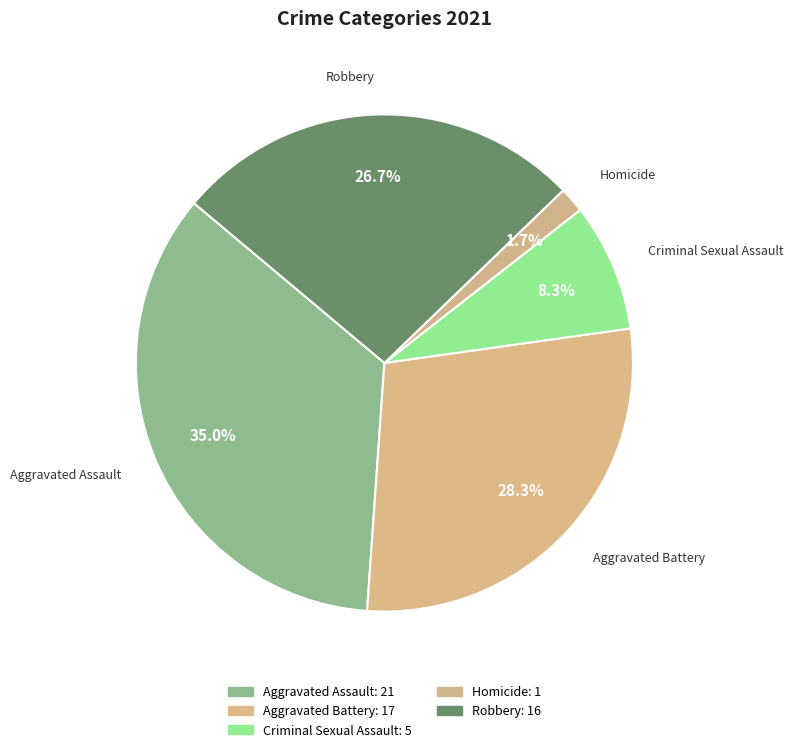

Between Aggravated Battery and Robbery, which is larger?

Aggravated Battery